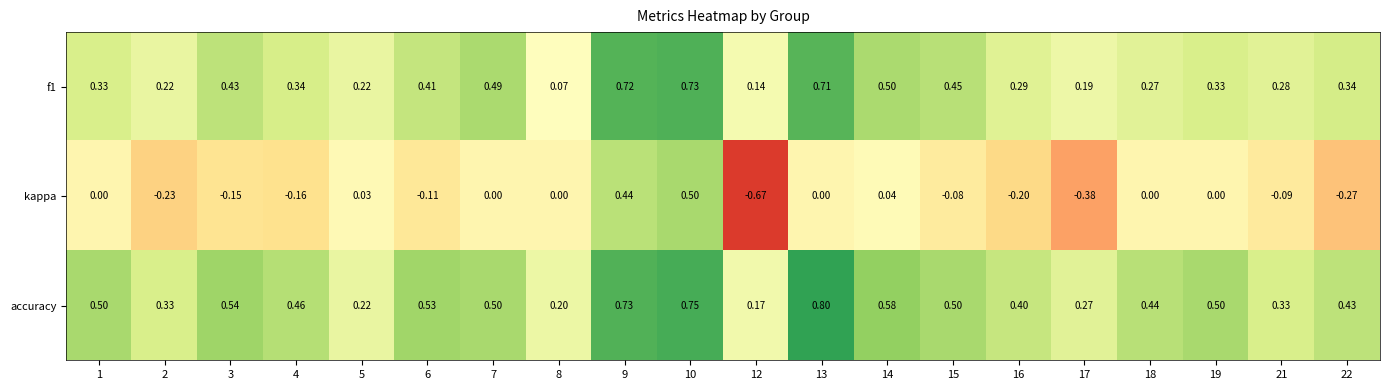

At how many categories does at least one series exceed 0?

20